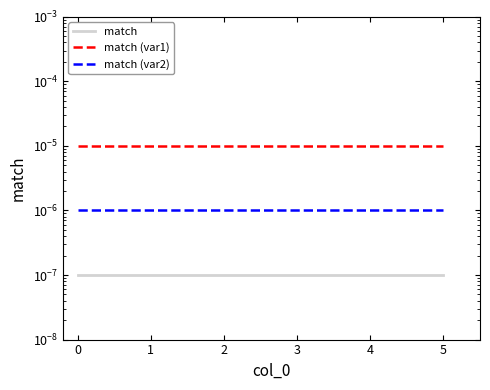

Which series has the largest range (max minus min)?

match